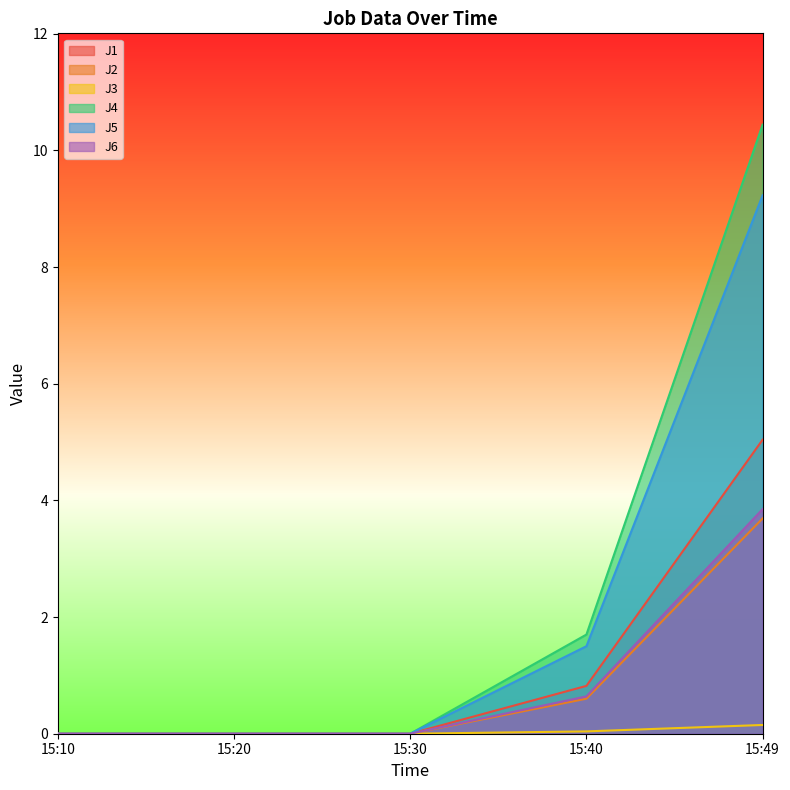

Which category has the highest value in the J1 series?

15:49